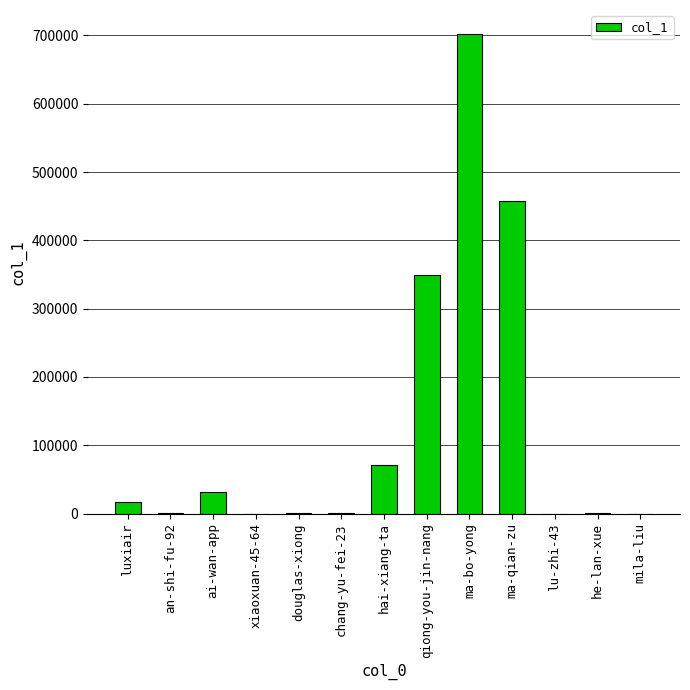

How many categories are shown in the chart?

13